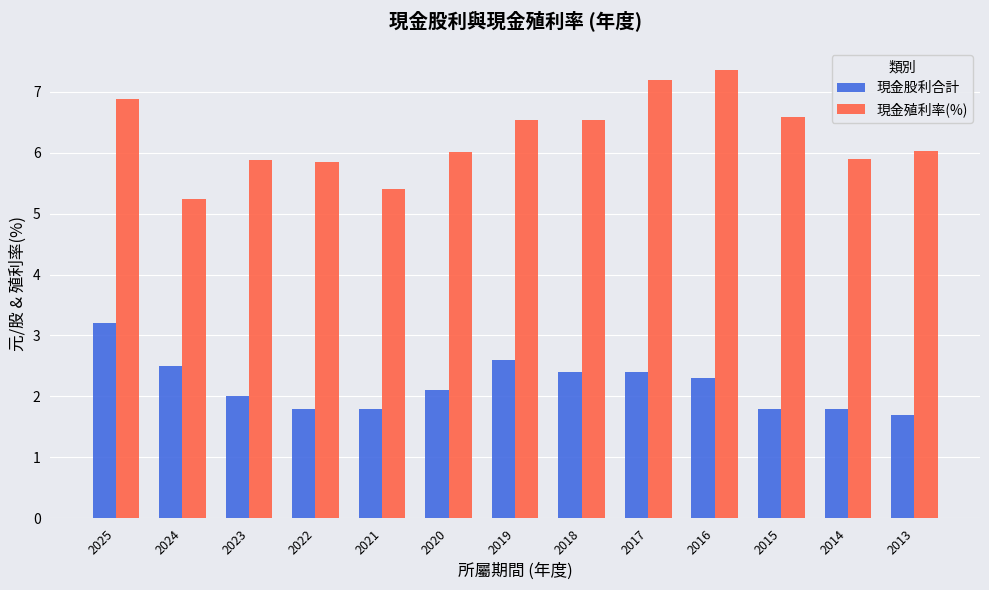

What is the value of the 現金殖利率(%) bar at the 2nd from the left?

5.2